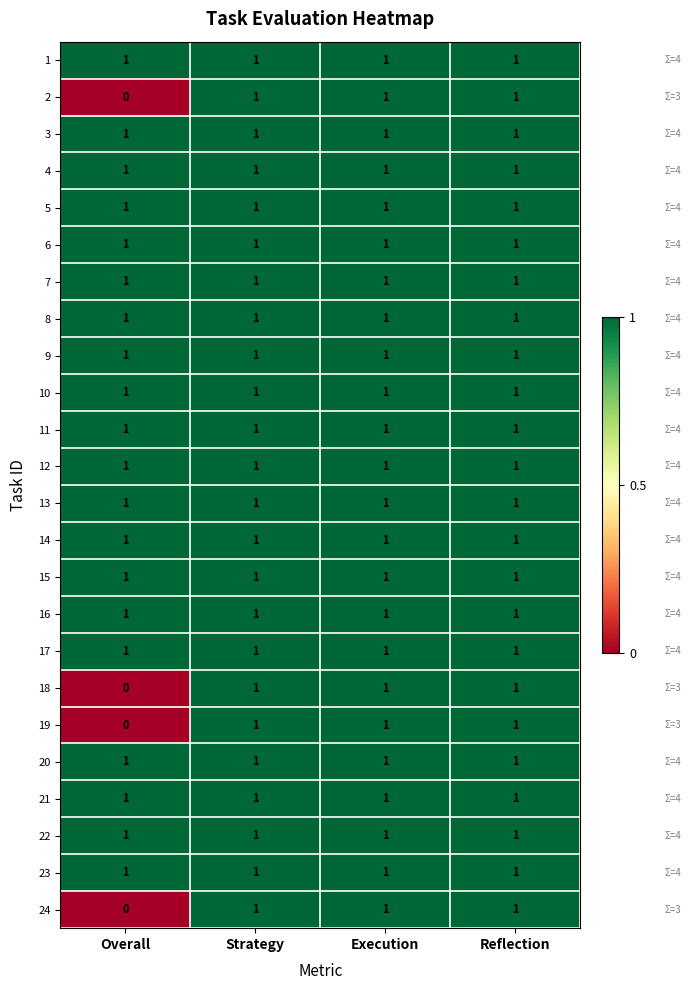

The 1 series shows 1 at Strategy. True or false?

True